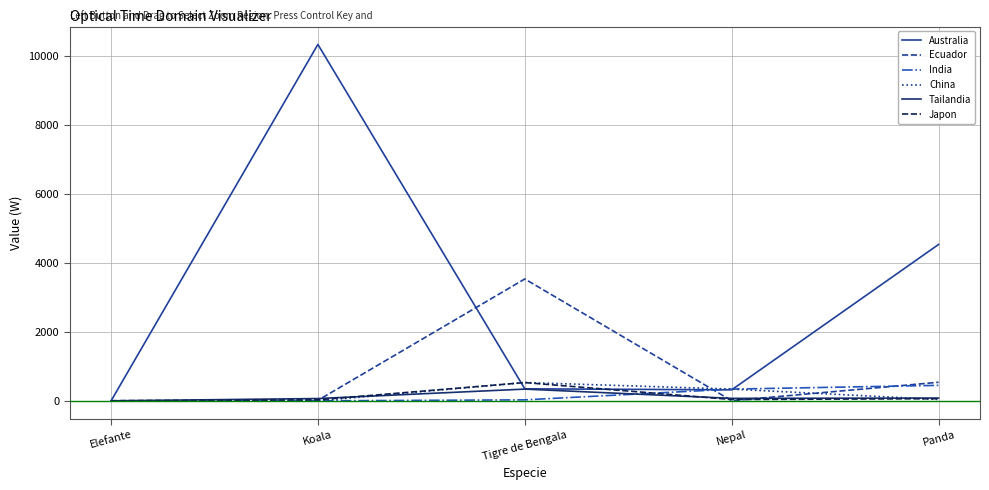

How many times do India and Australia cross each other?

3